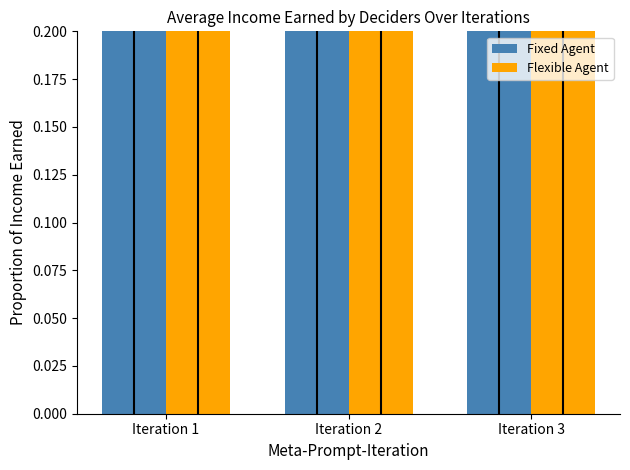

Count the Fixed Agent values in the range 0 to 1.

3